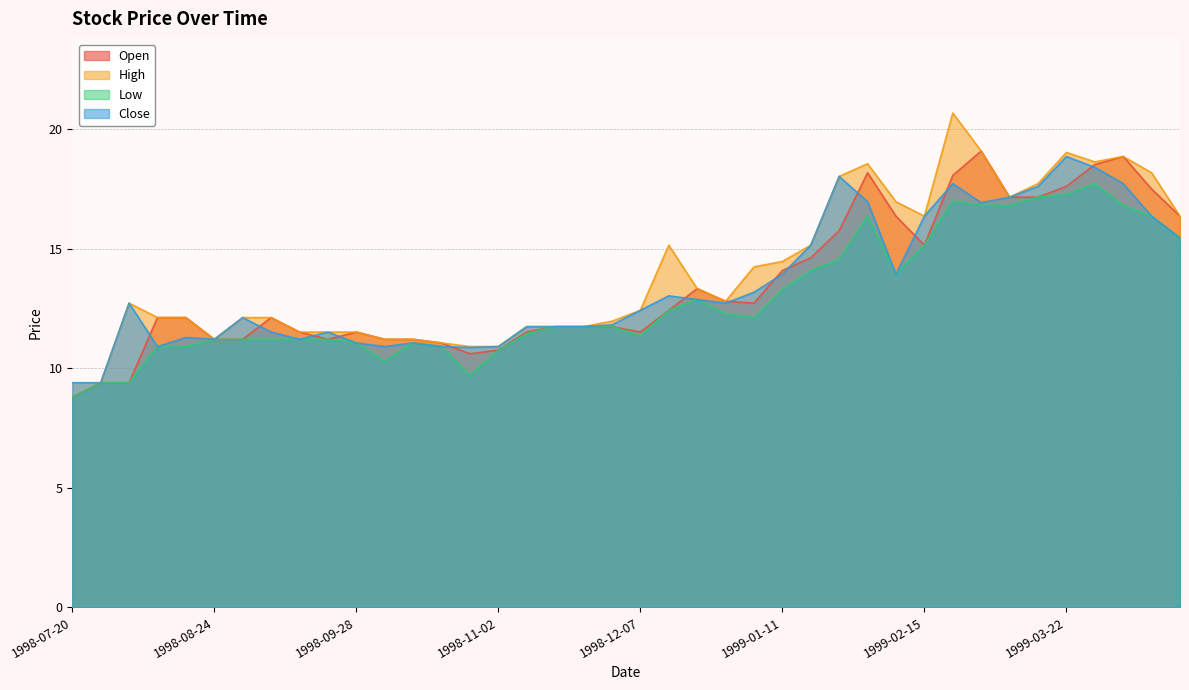

Is the value of Open at 1998-11-30 greater than the value of Low at 1999-03-15?

No